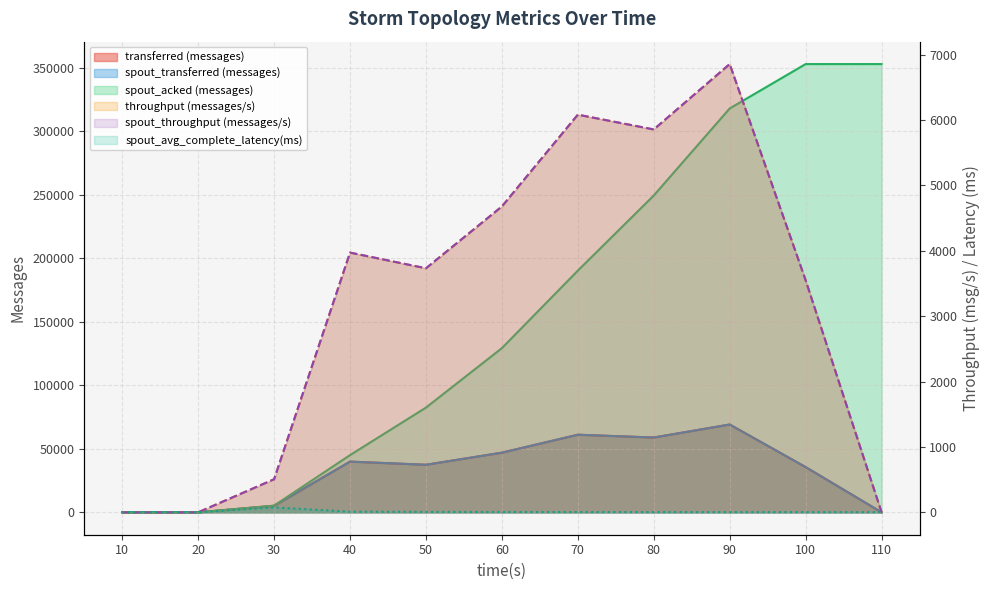

List the labels in order of transferred (messages) value, smallest first.

10, 20, 110, 30, 100, 50, 40, 60, 80, 70, 90